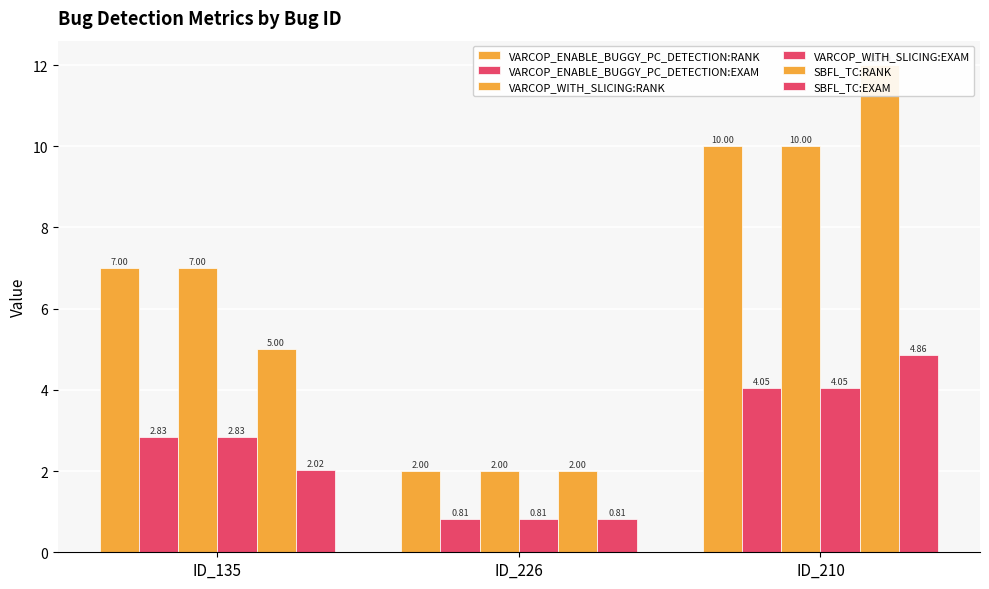

What is the sum of the SBFL_TC:RANK values at ID_210 and ID_135?

17.0